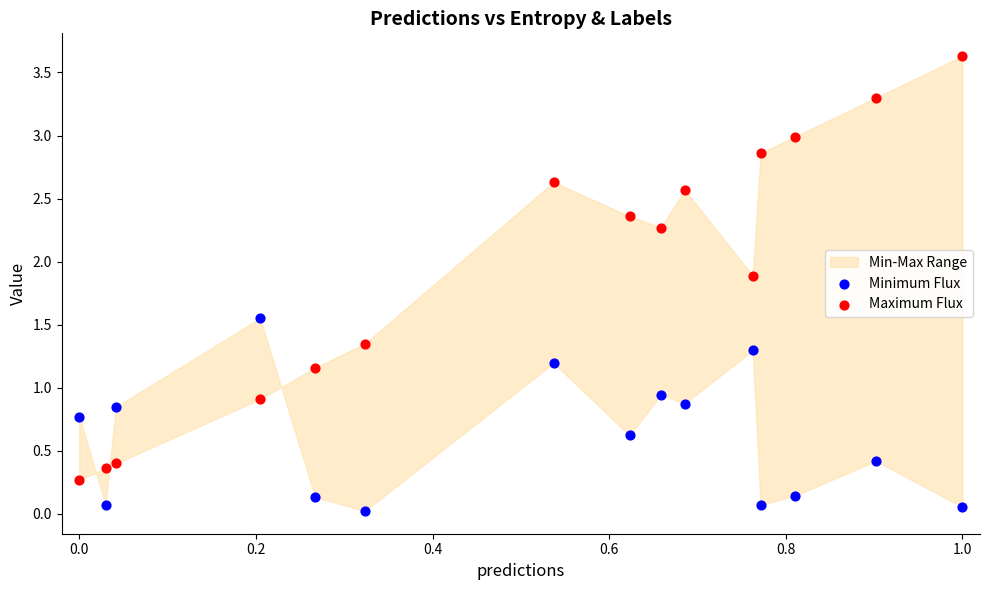

Which series reaches the maximum Y coordinate?

Maximum Flux